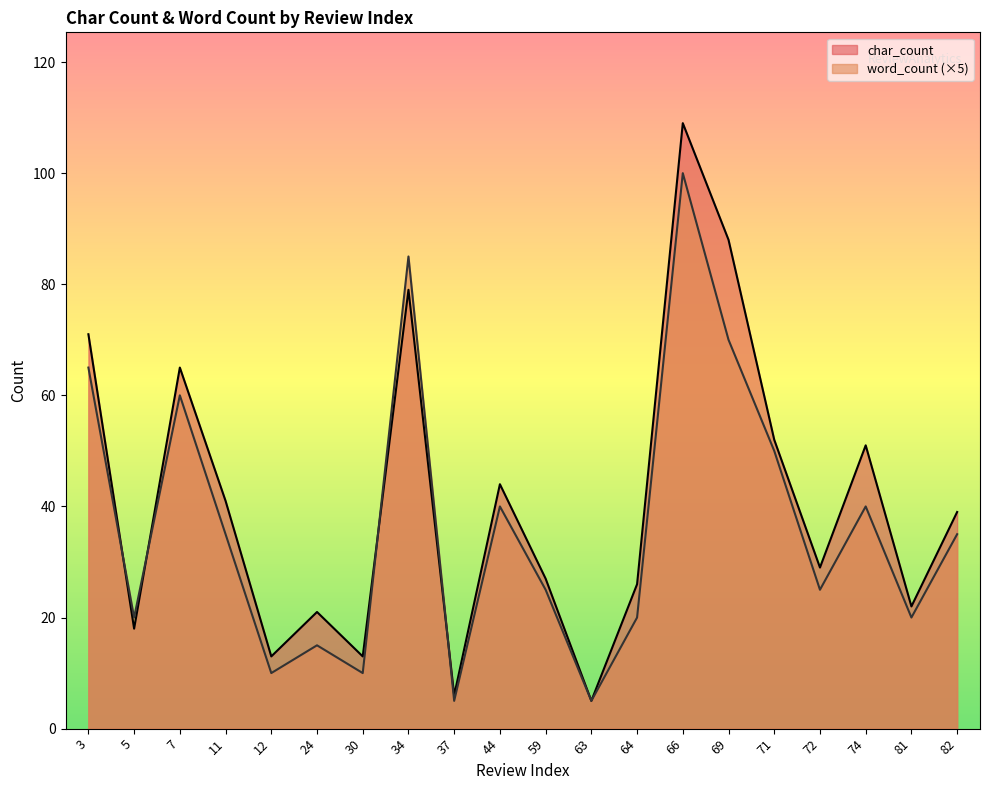

Where does the char_count series first go above 39?

3